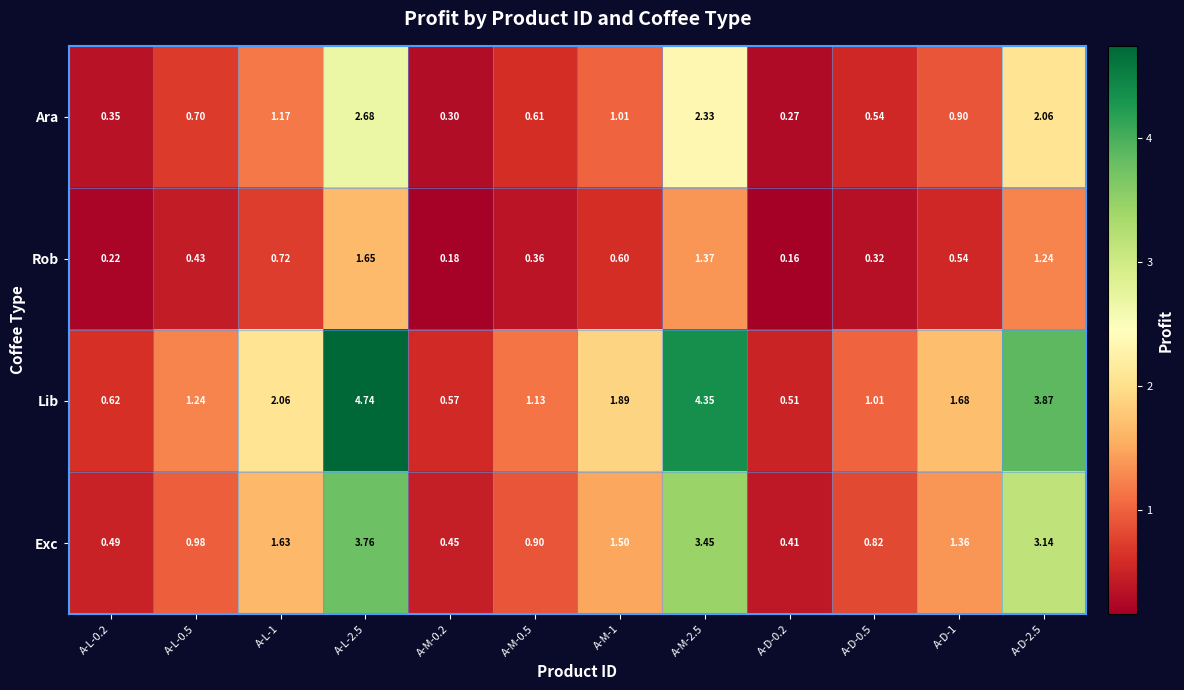

Rank the series by their maximum value, from lowest to highest.

Rob, Ara, Exc, Lib